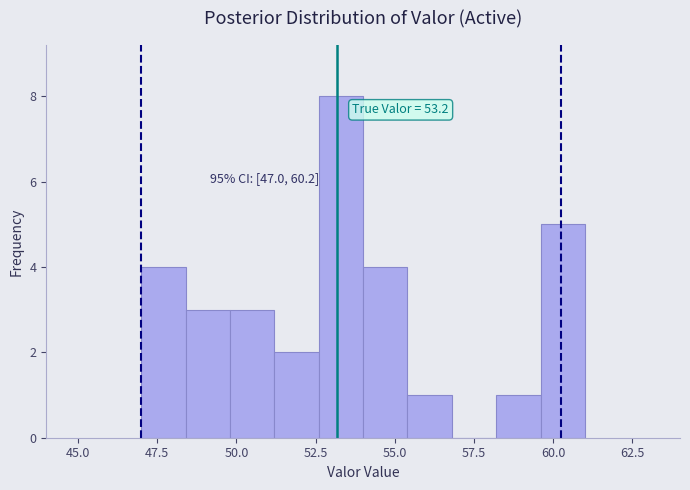

Read against the x-axis, roughly where is the centre of the tallest bar?

53.5